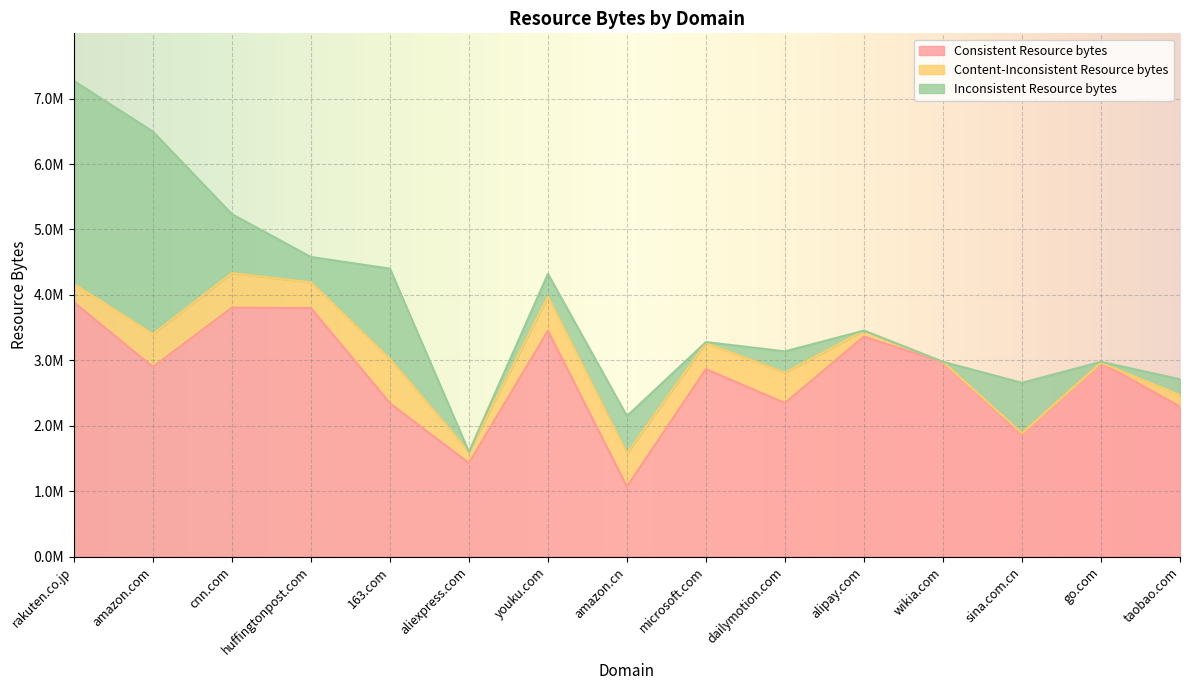

How many data points in Consistent Resource bytes are above 2897812?

7